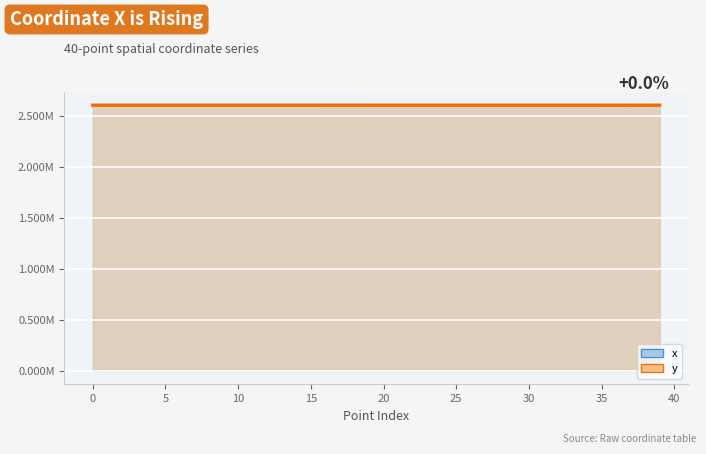

What is the value of the 32nd point from the left?

2603057.3